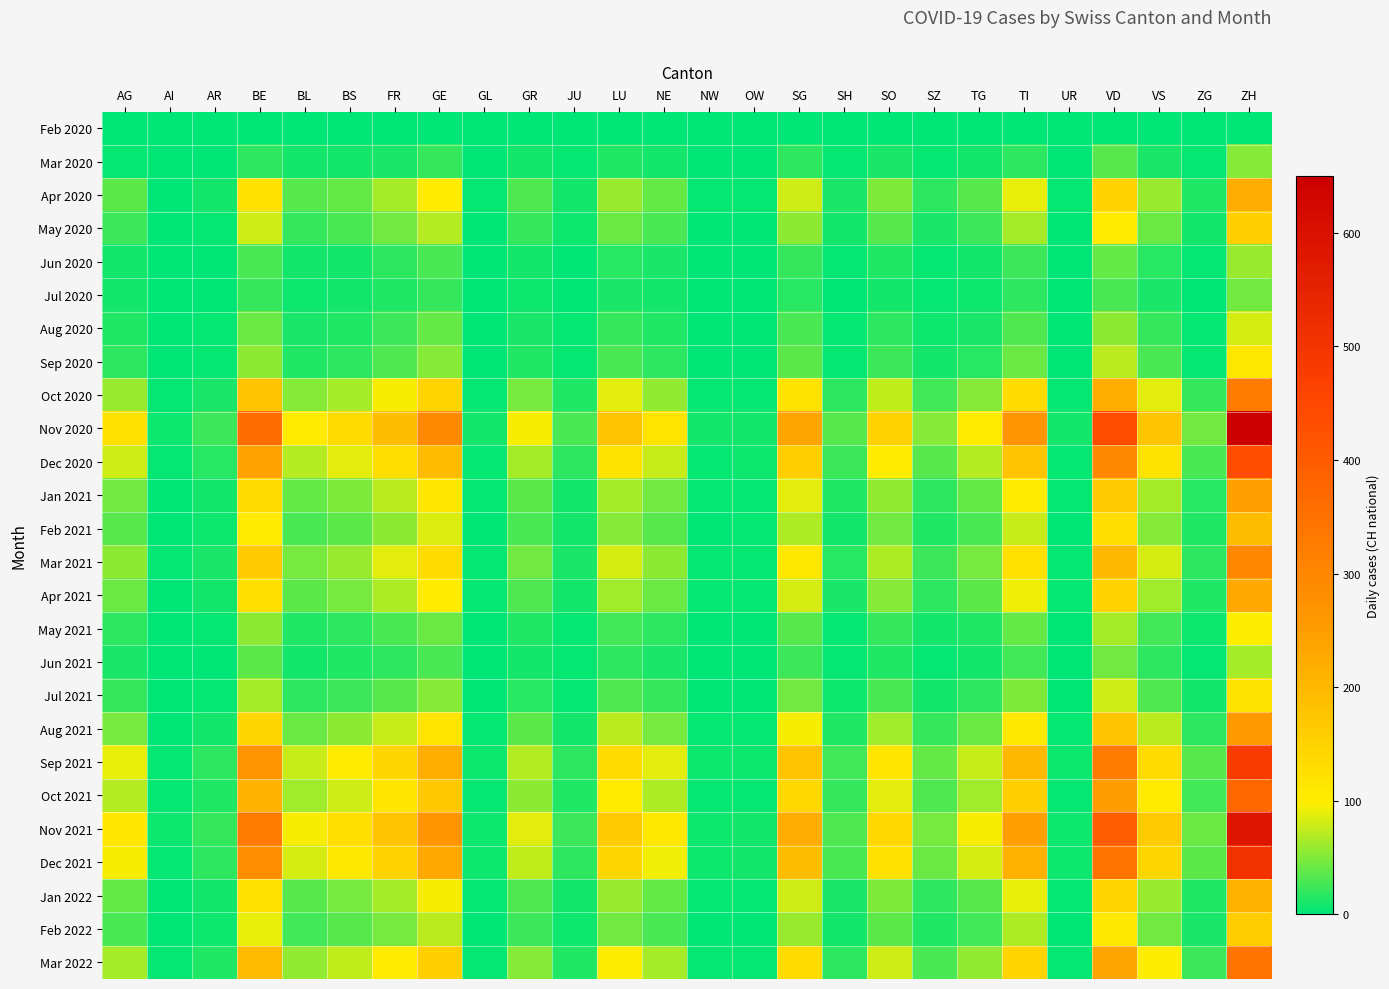

What is the greatest value displayed?

650